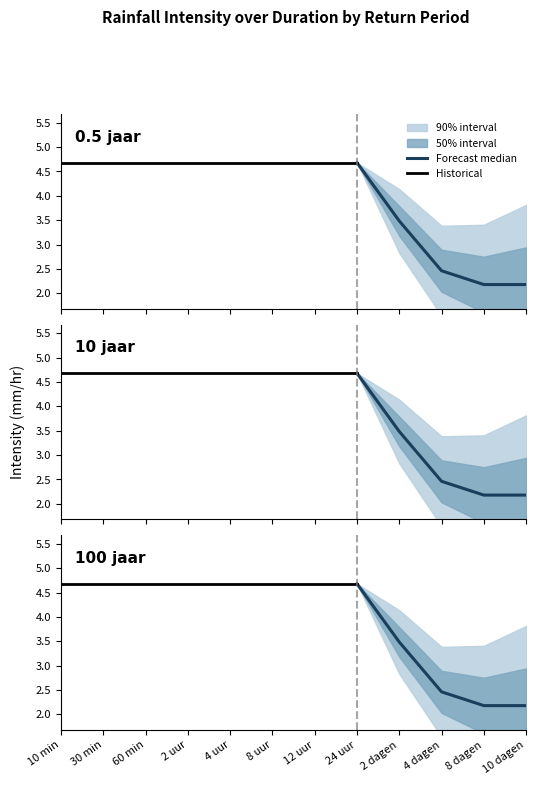

What is the total value across all series at 8 dagen?

6.5